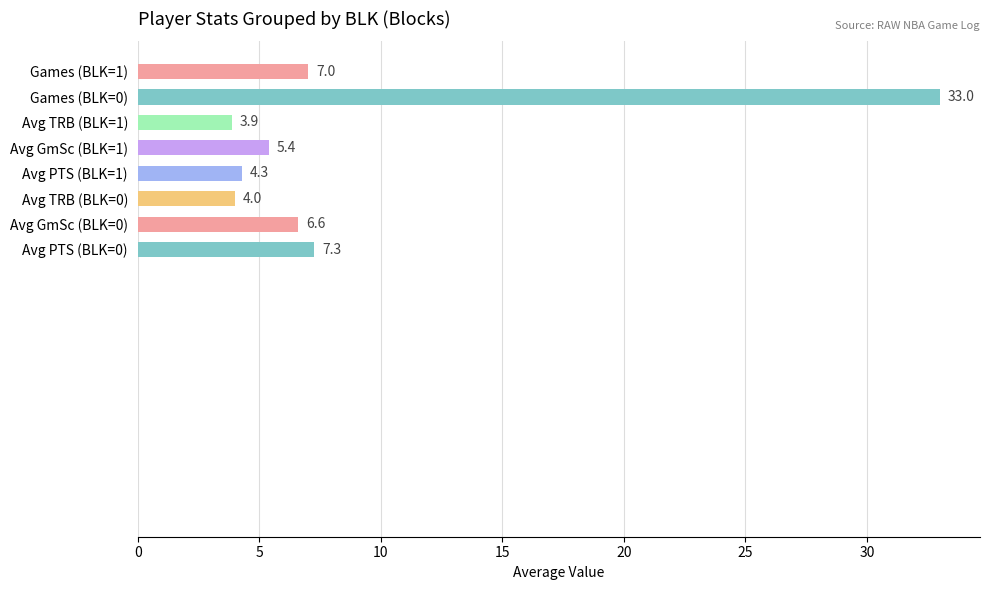

How many distinct data groups are displayed?

1